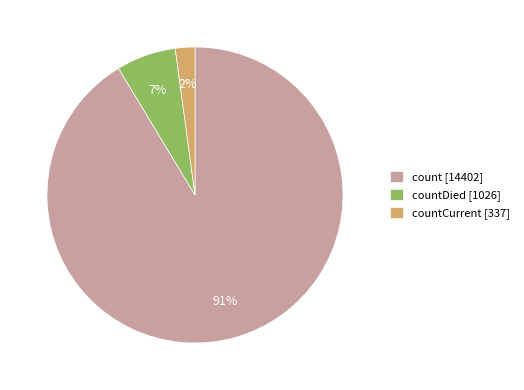

How many segments does this pie chart have?

3